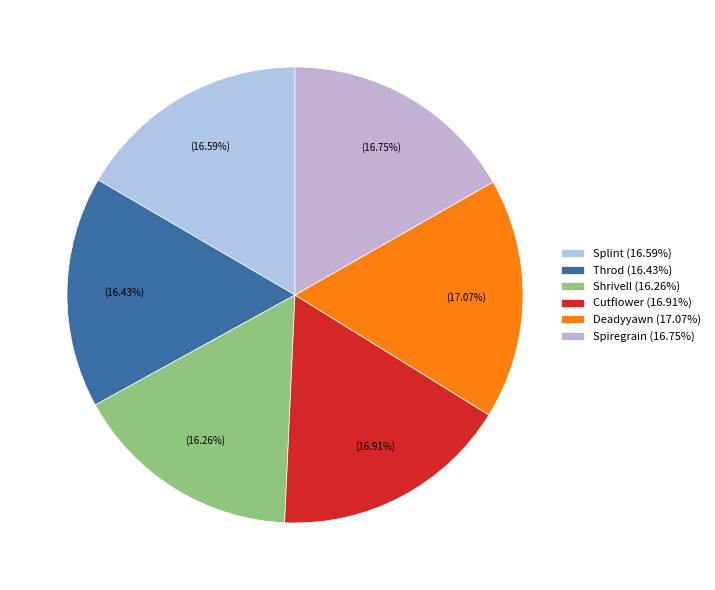

Is Throd the majority of the pie?

No